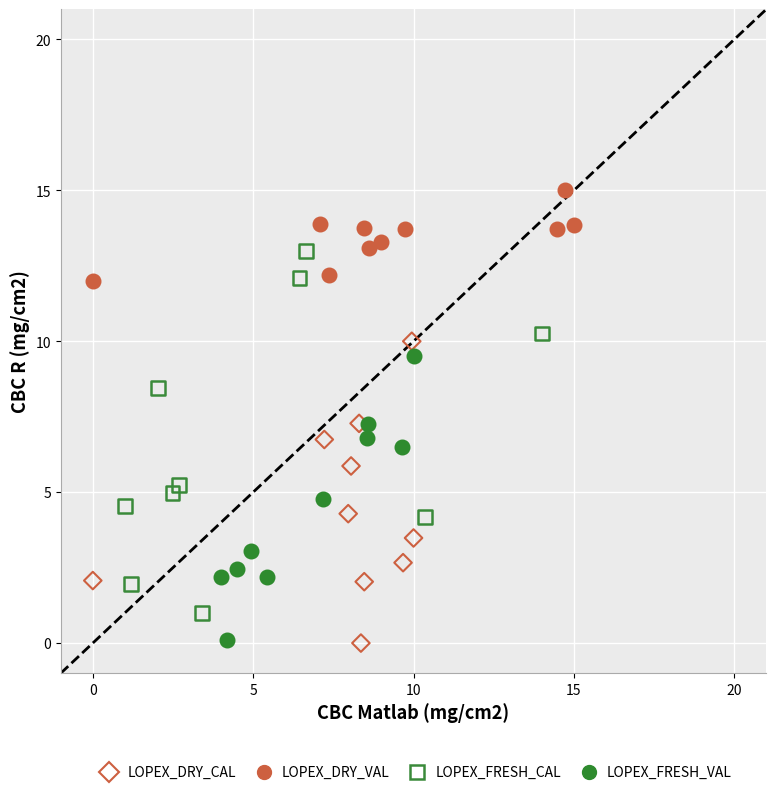

What are all the series names shown in the legend?

LOPEX_DRY_CAL, LOPEX_DRY_VAL, LOPEX_FRESH_CAL, LOPEX_FRESH_VAL